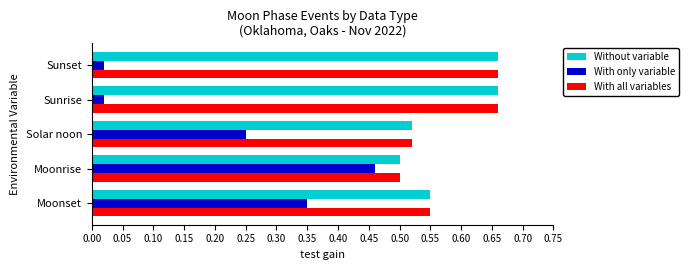

Is it true that With all variables equals 0.3 at Moonset?

False